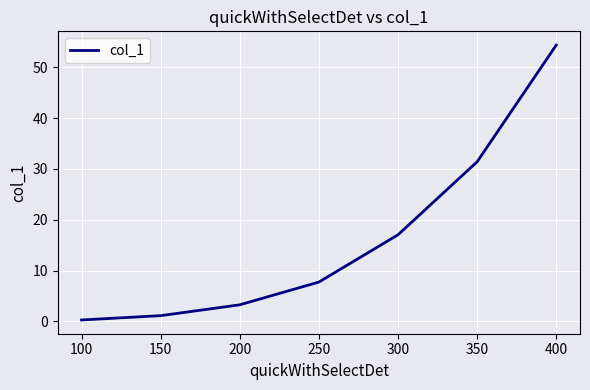

Reading left to right, transcribe all the data shown in this chart.

0.3	1.1	3.3	7.7	17.0	31.4	54.4